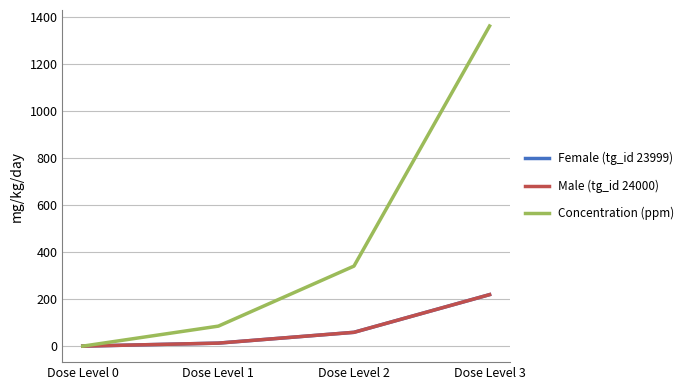

What is the total value across all series at Dose Level 3?

1797.6